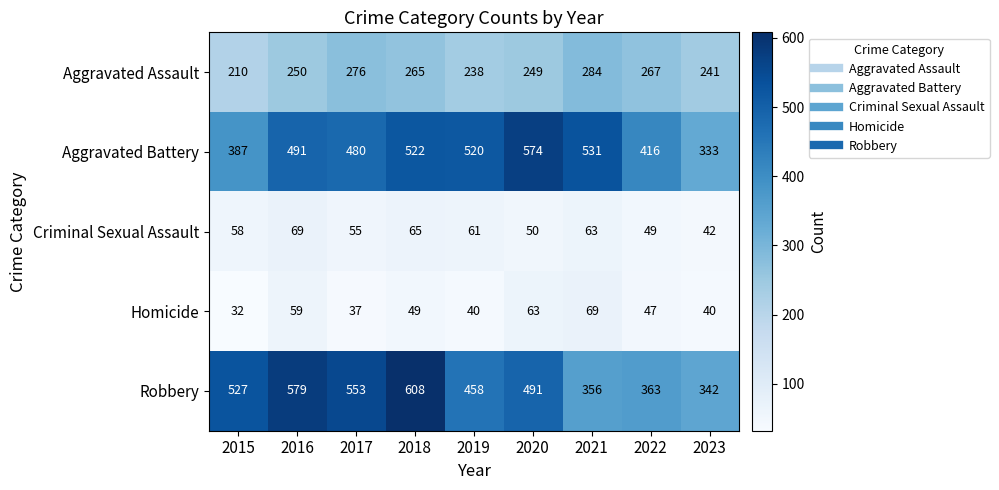

What is the total value across all series at 2017?

1401